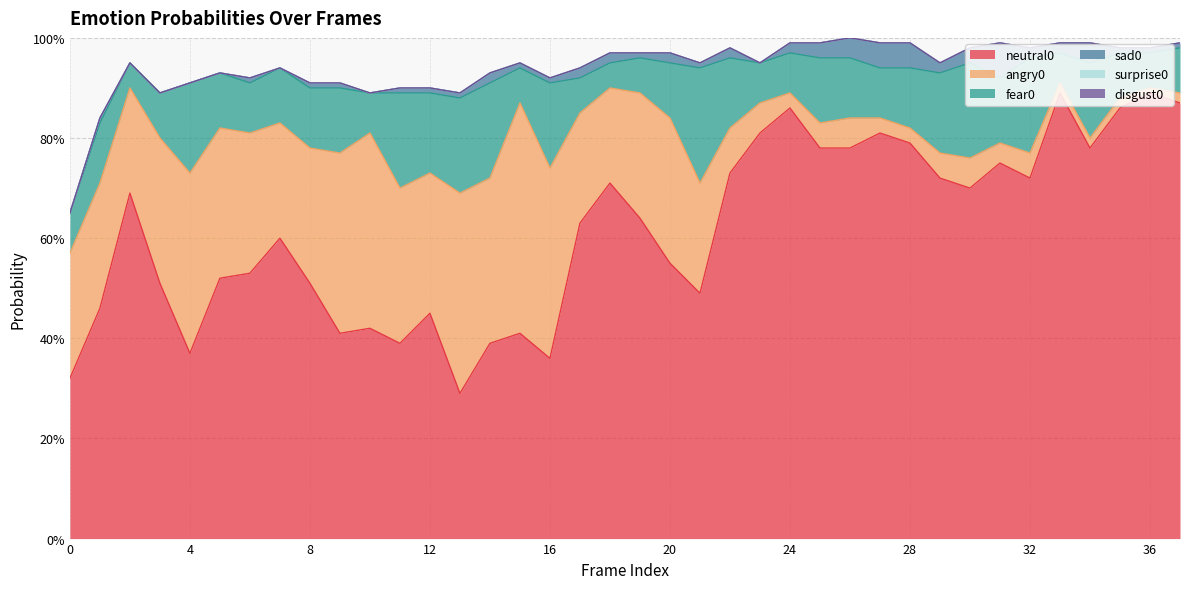

True or false: surprise0 and sad0 intersect in this chart.

False